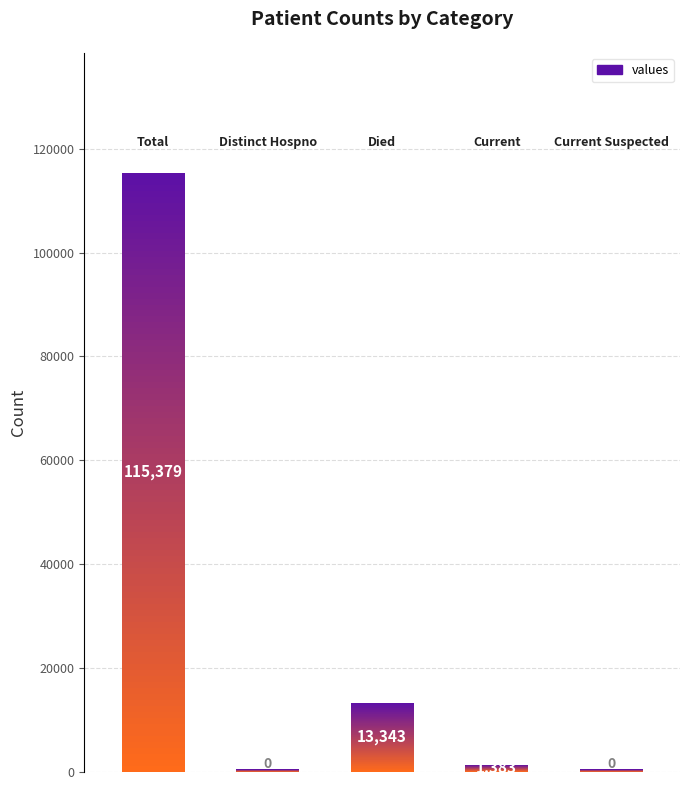

Which has a higher value, 3 or 4?

3